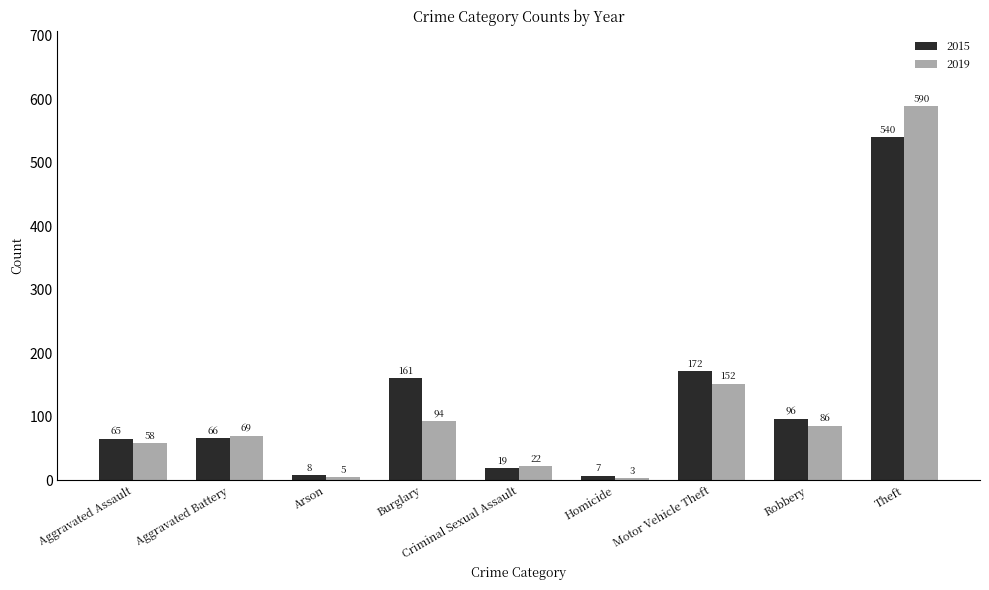

How many groups of bars are there?

9